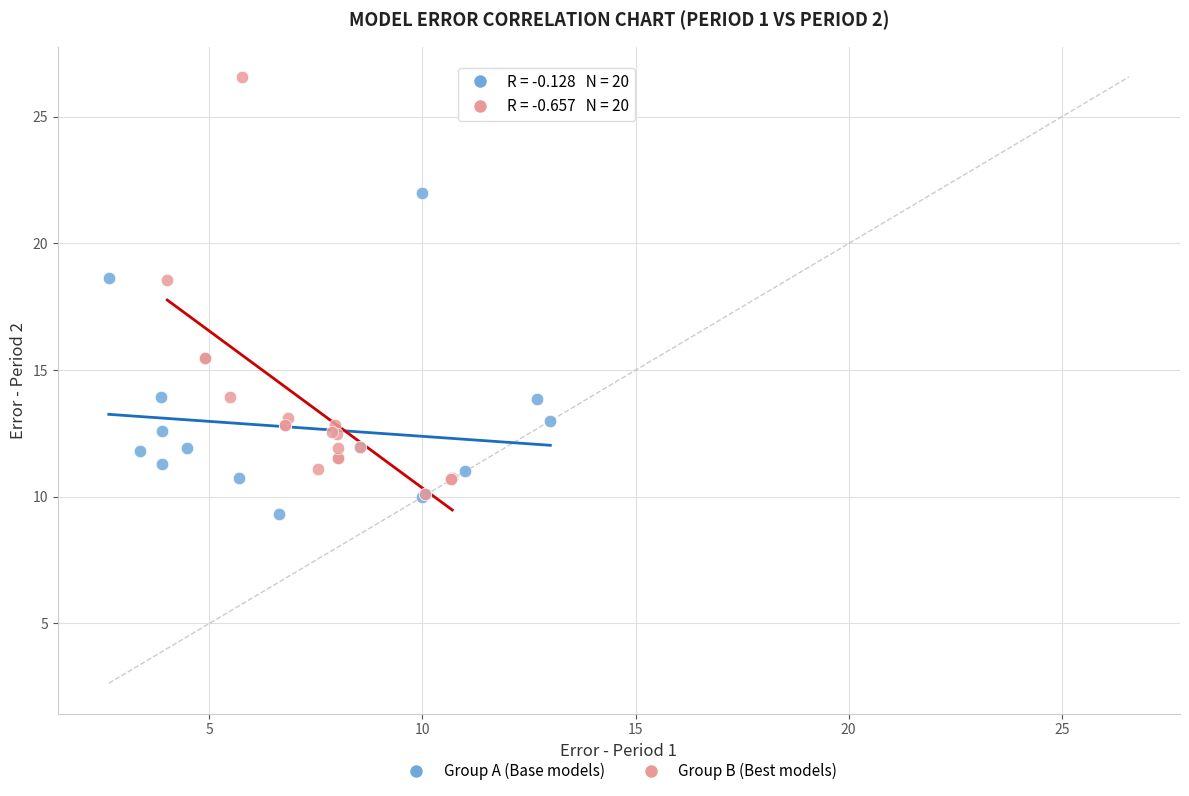

What are all the series names shown in the legend?

Group A (Base models), Group B (Best models)